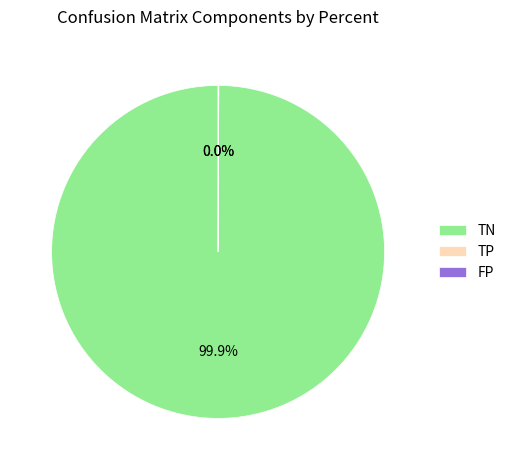

Does TN account for over 50% of the chart?

Yes